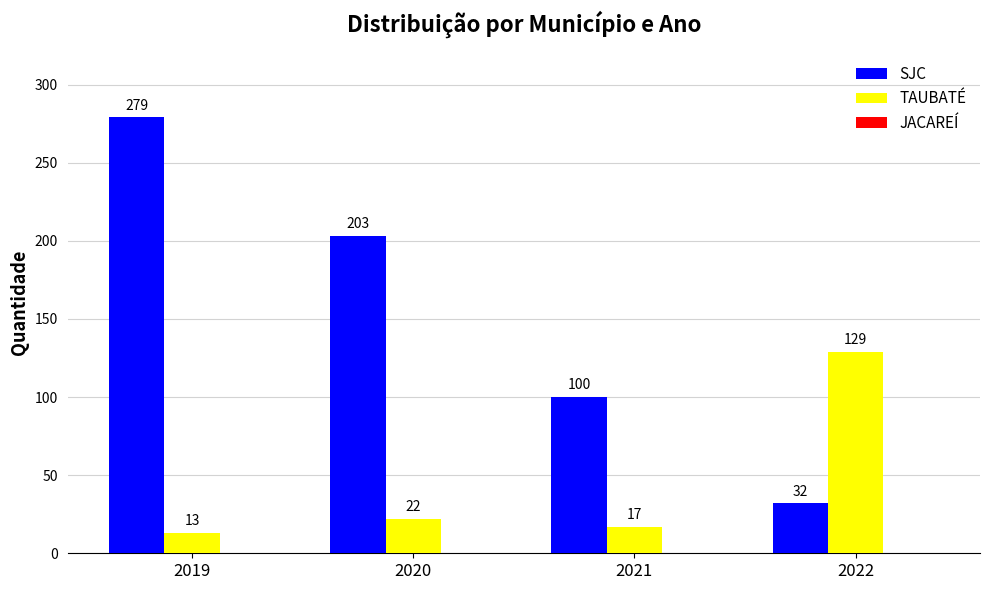

Rank the series by their average value, from highest to lowest.

SJC, TAUBATÉ